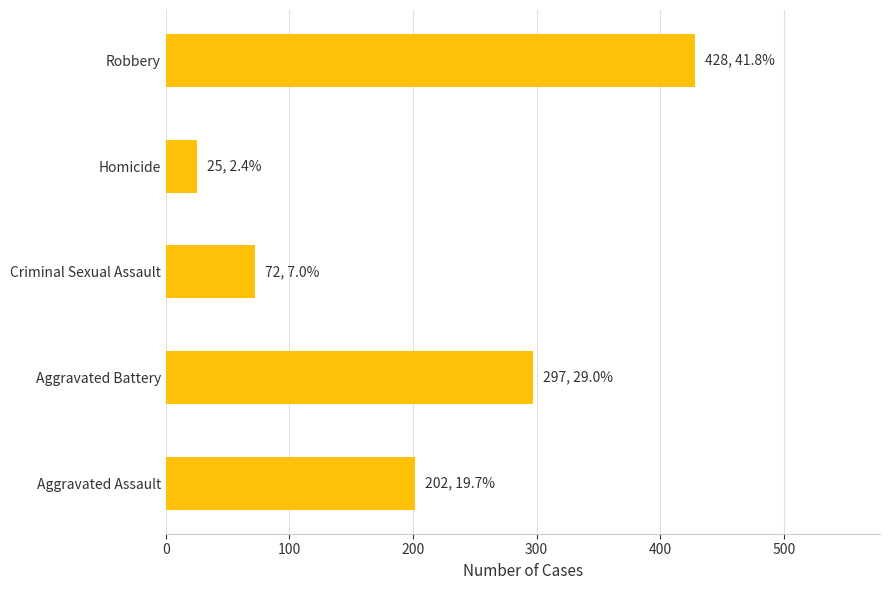

Which label corresponds to the largest value in the chart?

Robbery